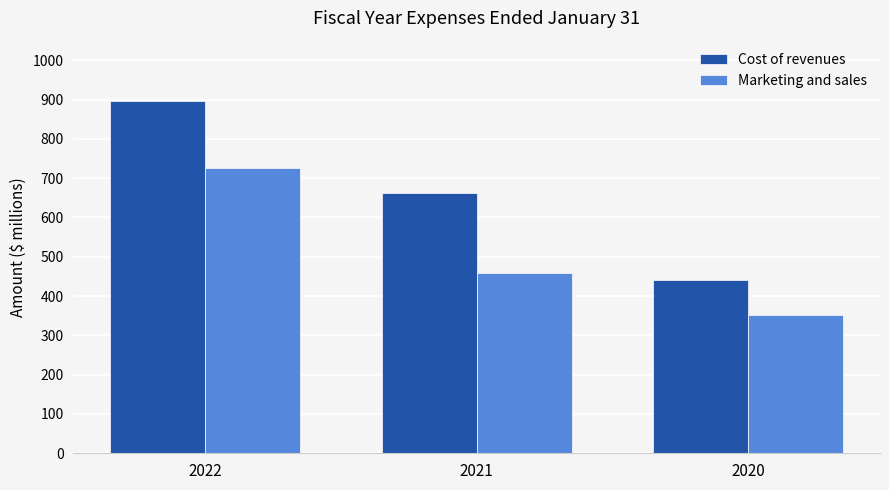

What is the value of the Marketing and sales bar at the 1st from the left?

727